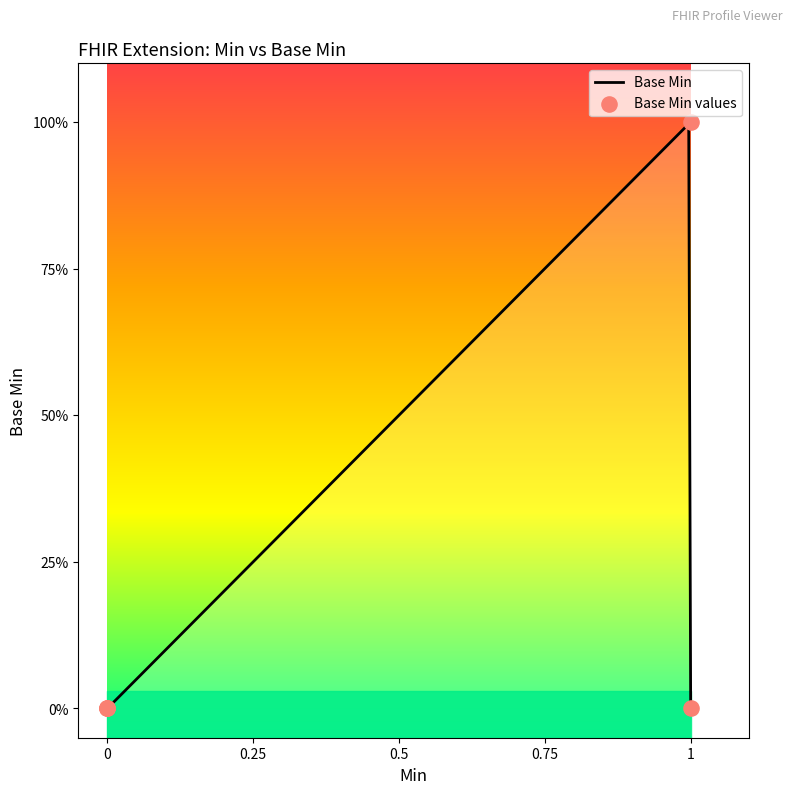

Which series contains the lowest Y value?

Base Min